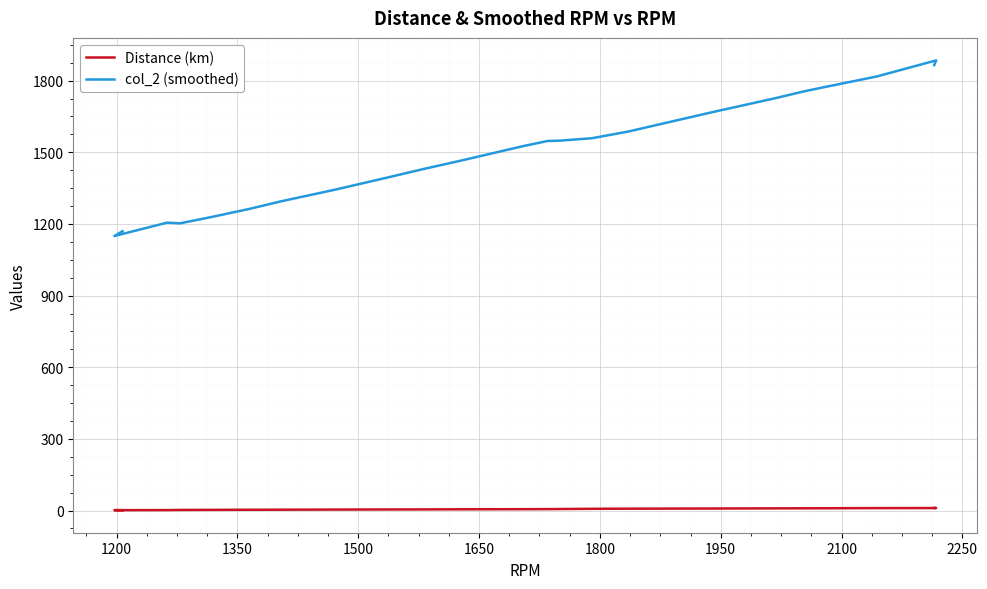

True or false: Distance (km) has more than 2 points higher than both neighbors.

False